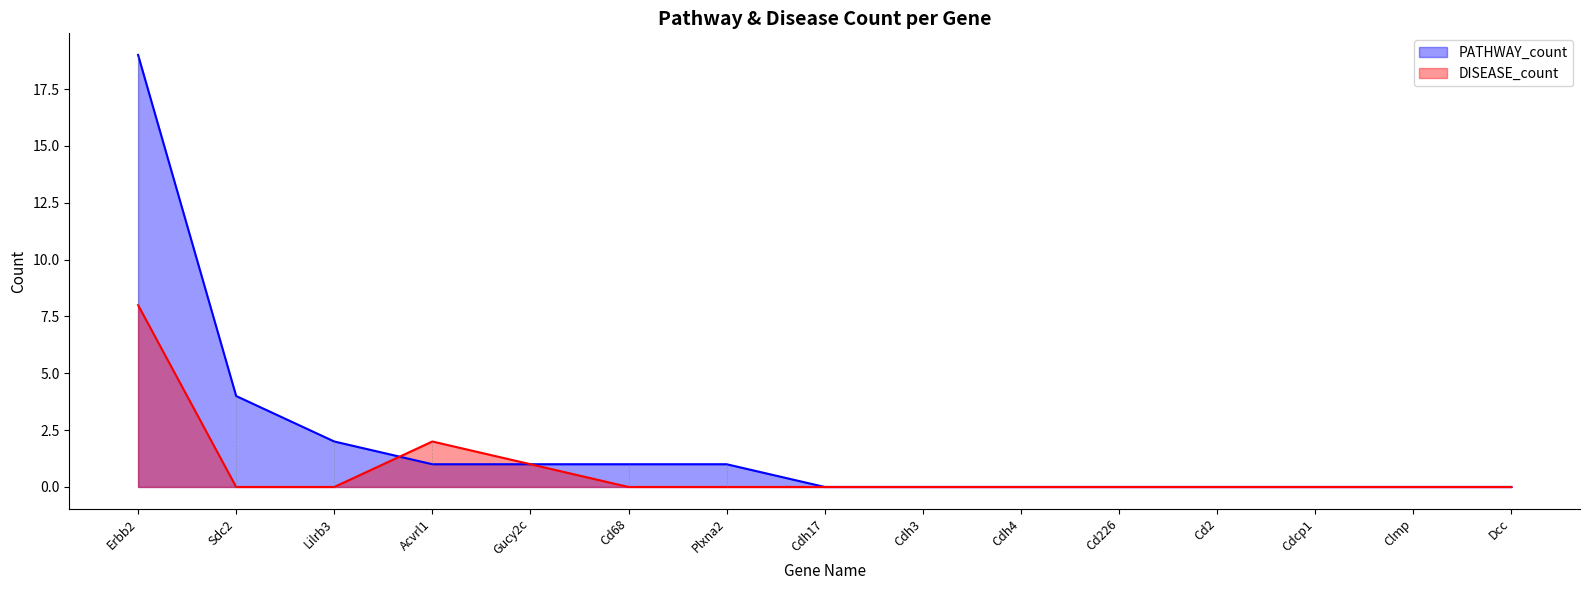

Reading left to right, transcribe all the data shown in this chart.

PATHWAY_count: Erbb2=19	Sdc2=4	Lilrb3=2	Acvrl1=1	Gucy2c=1	Cd68=1	Plxna2=1	Cdh17=0	Cdh3=0	Cdh4=0	Cd226=0	Cd2=0	Cdcp1=0	Clmp=0	Dcc=0
DISEASE_count: Erbb2=8	Sdc2=0	Lilrb3=0	Acvrl1=2	Gucy2c=1	Cd68=0	Plxna2=0	Cdh17=0	Cdh3=0	Cdh4=0	Cd226=0	Cd2=0	Cdcp1=0	Clmp=0	Dcc=0